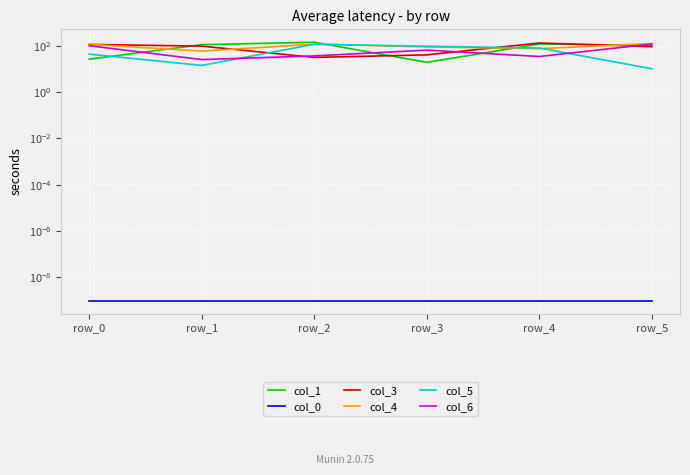

What is the value of the col_3 point at the 4th from the left?

40.0